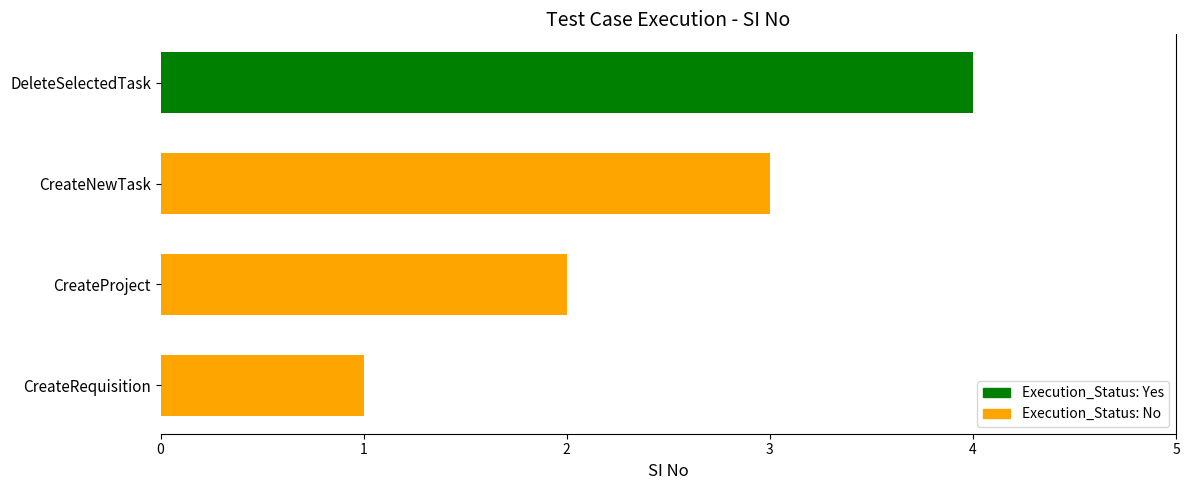

Rank the categories by value from highest to lowest.

DeleteSelectedTask, CreateNewTask, CreateProject, CreateRequisition